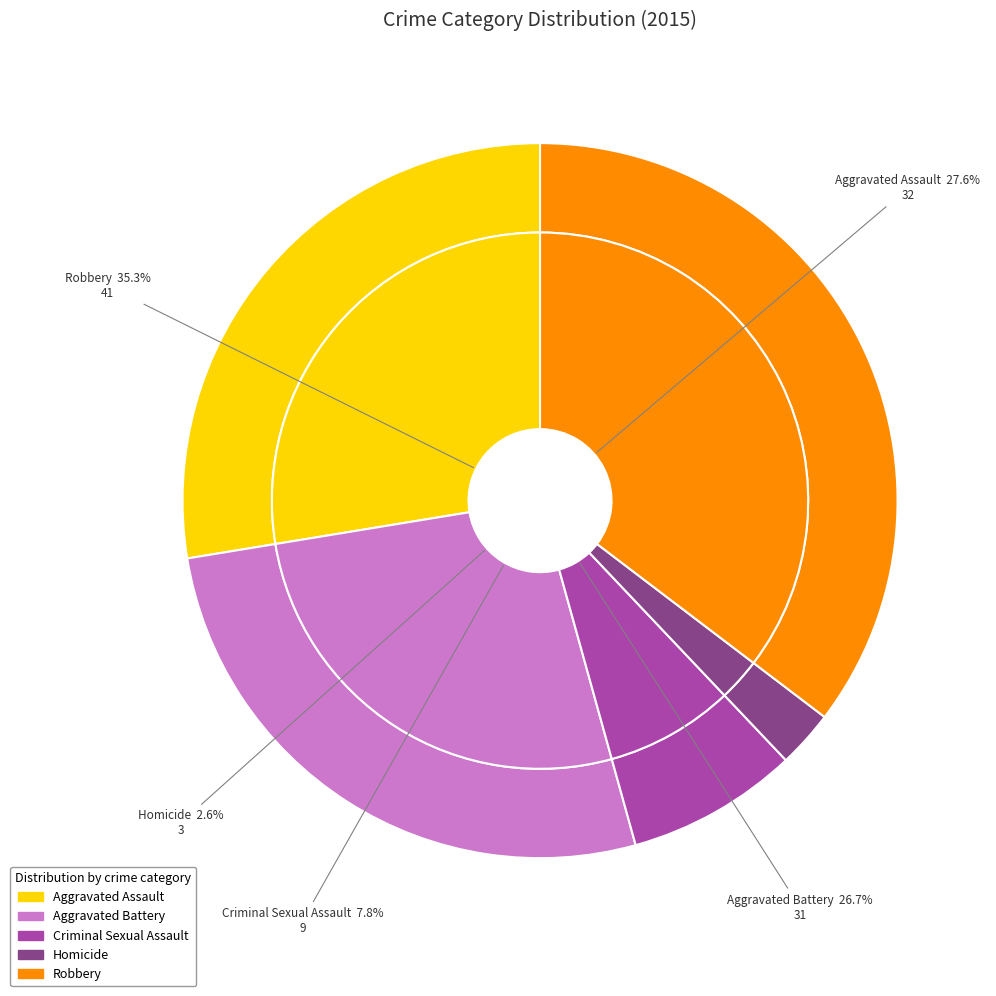

How many segments does this pie chart have?

5